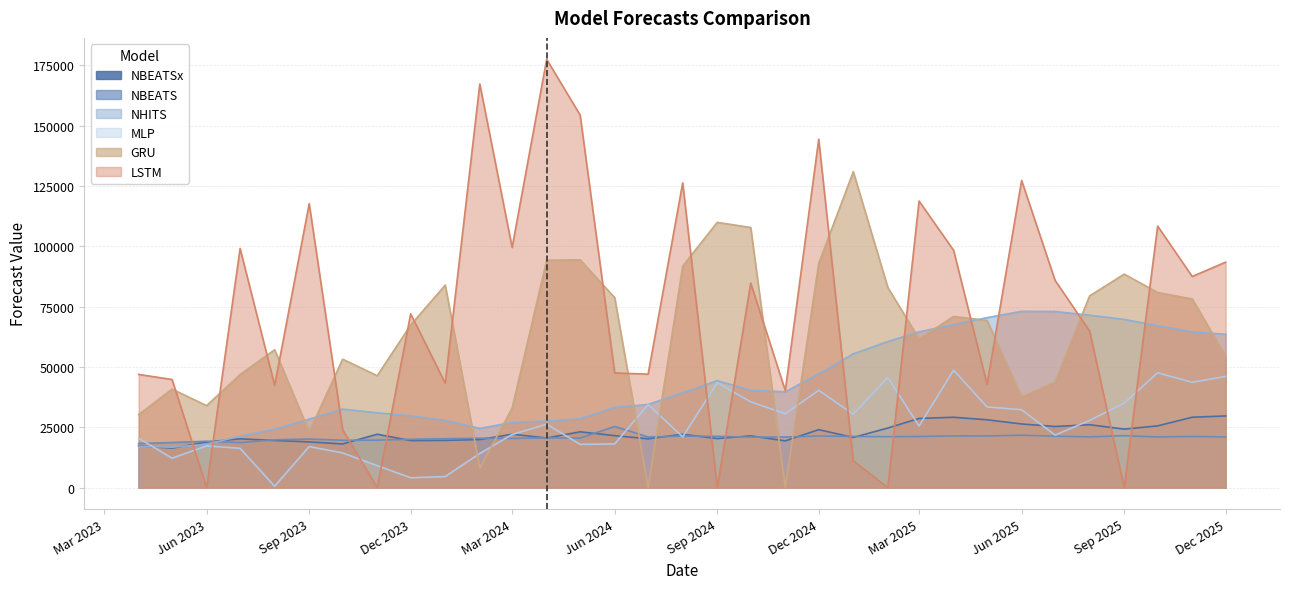

Is it true that NBEATS equals 20957.4 at 2024-10-01?

True